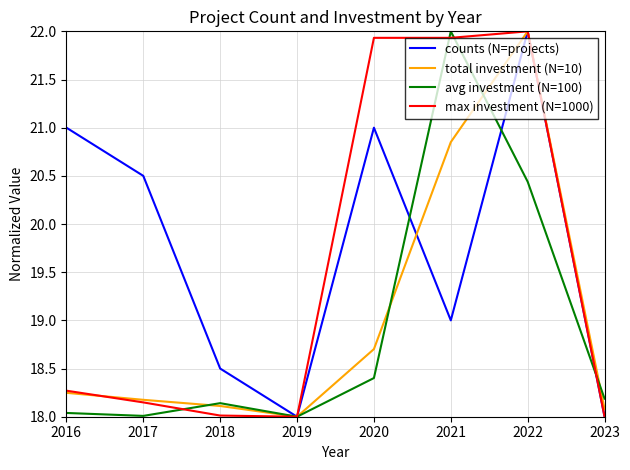

The avg investment (N=100) series shows 22.0 at 2021. True or false?

True